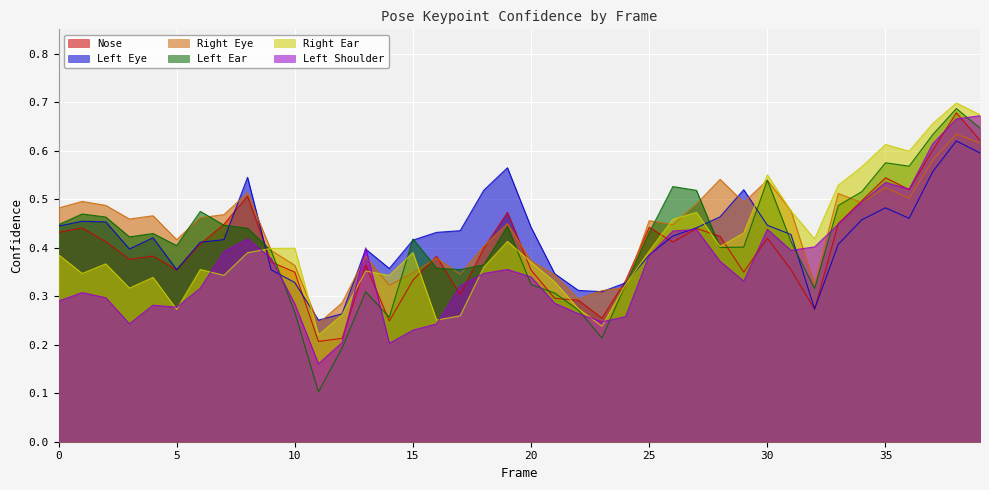

Does the chart display data point markers on the line(s)?

No